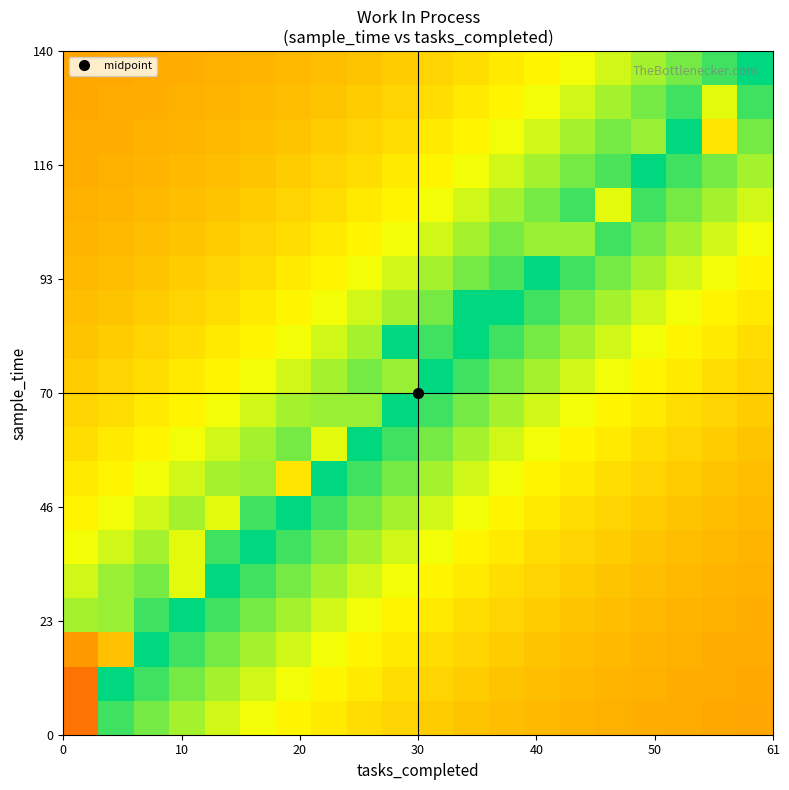

At how many categories does at least one series exceed 11?

2